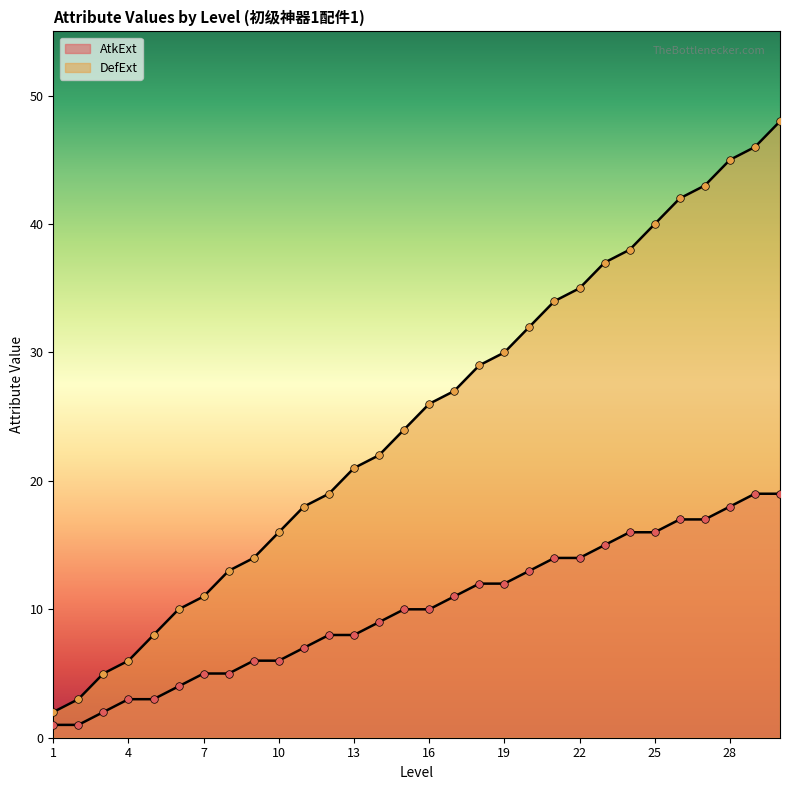

At how many categories does at least one series exceed 16?

20